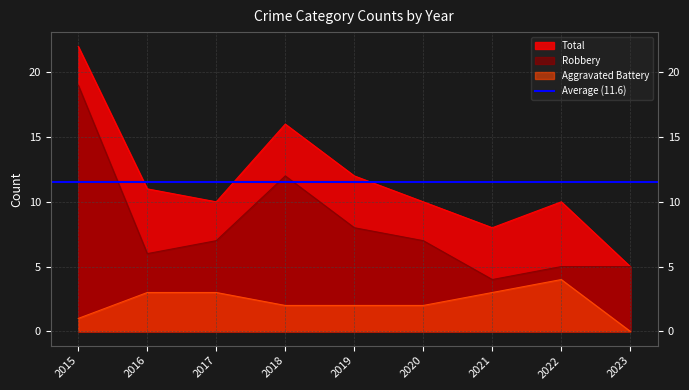

What is the average value of the Total series?

12